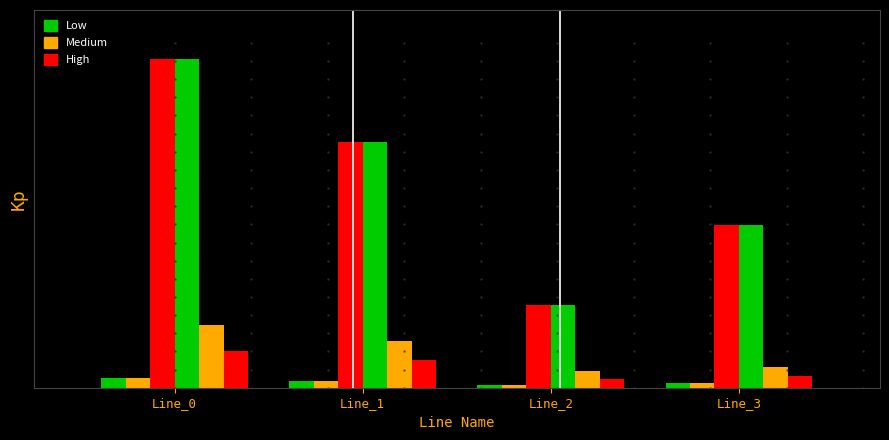

Which label corresponds to the largest value in the chart?

Line_0